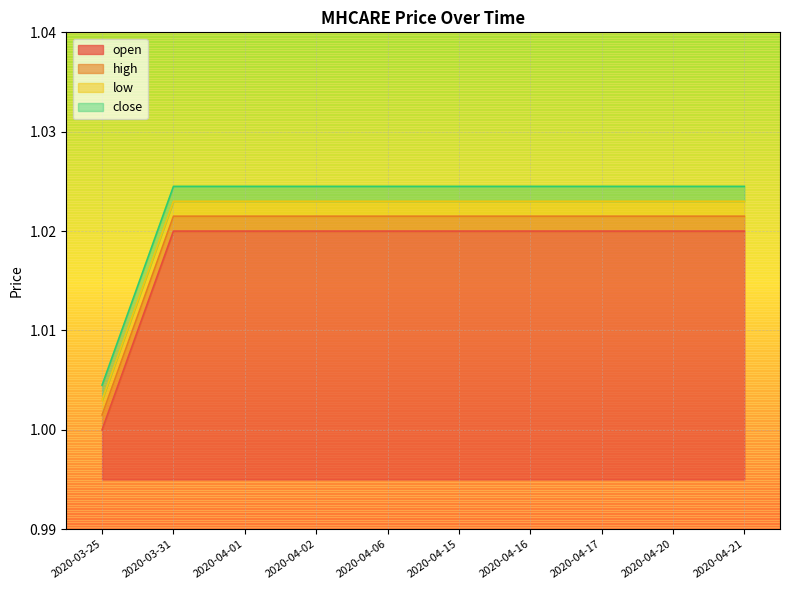

List the series in order of their peak value, highest first.

close, low, high, open